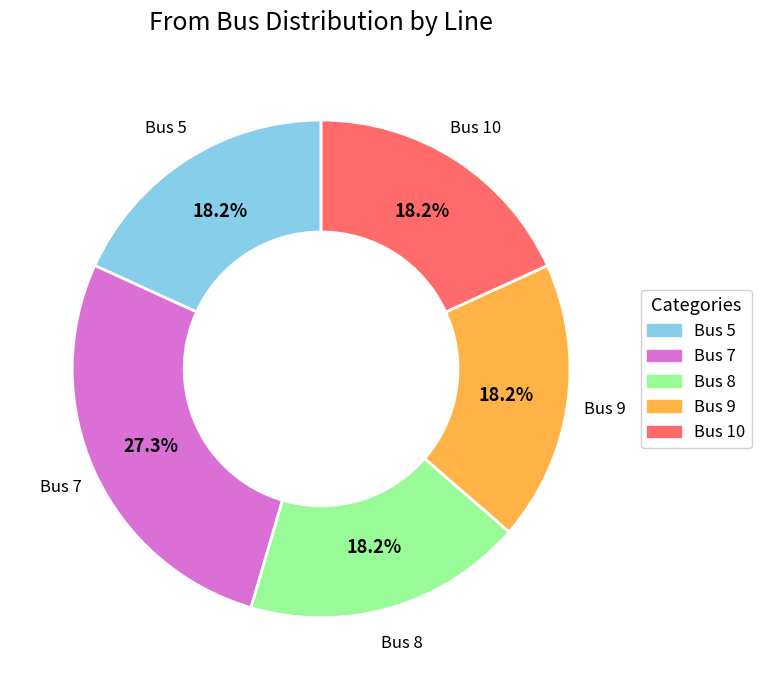

Which category has the biggest portion of the pie?

Bus 7